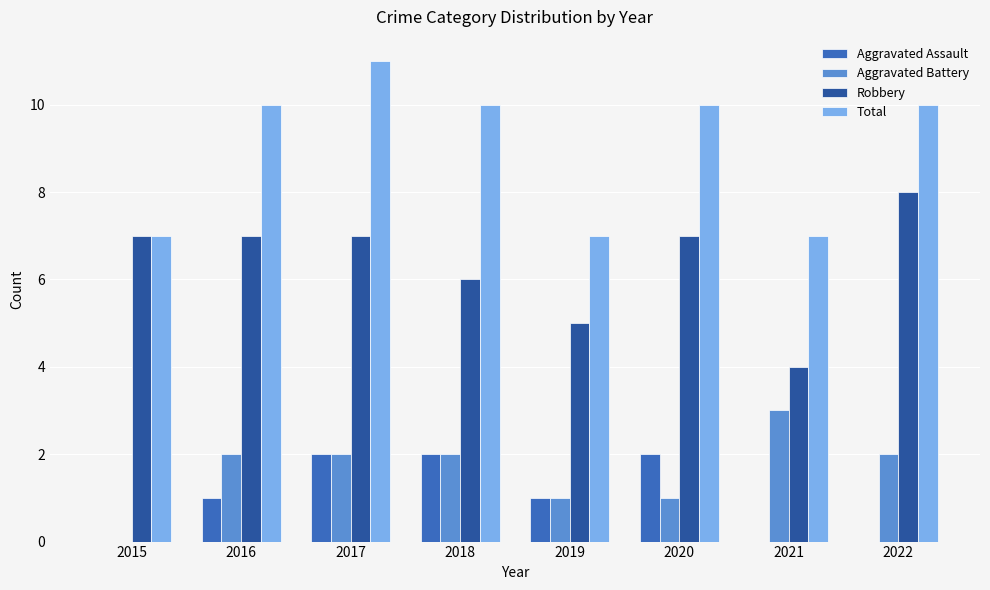

Reading right to left, extract all data points from this chart.

Aggravated Assault: 0	0	2	1	2	2	1	0
Aggravated Battery: 2	3	1	1	2	2	2	0
Robbery: 8	4	7	5	6	7	7	7
Total: 10	7	10	7	10	11	10	7